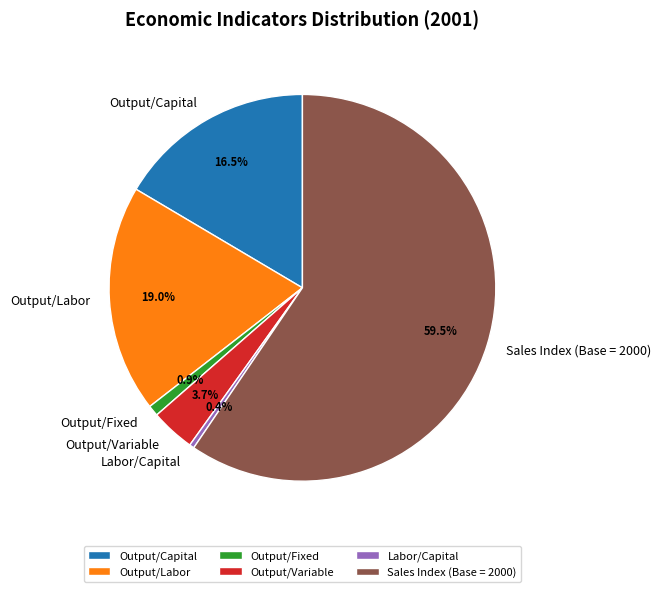

How many segments does this pie chart have?

6